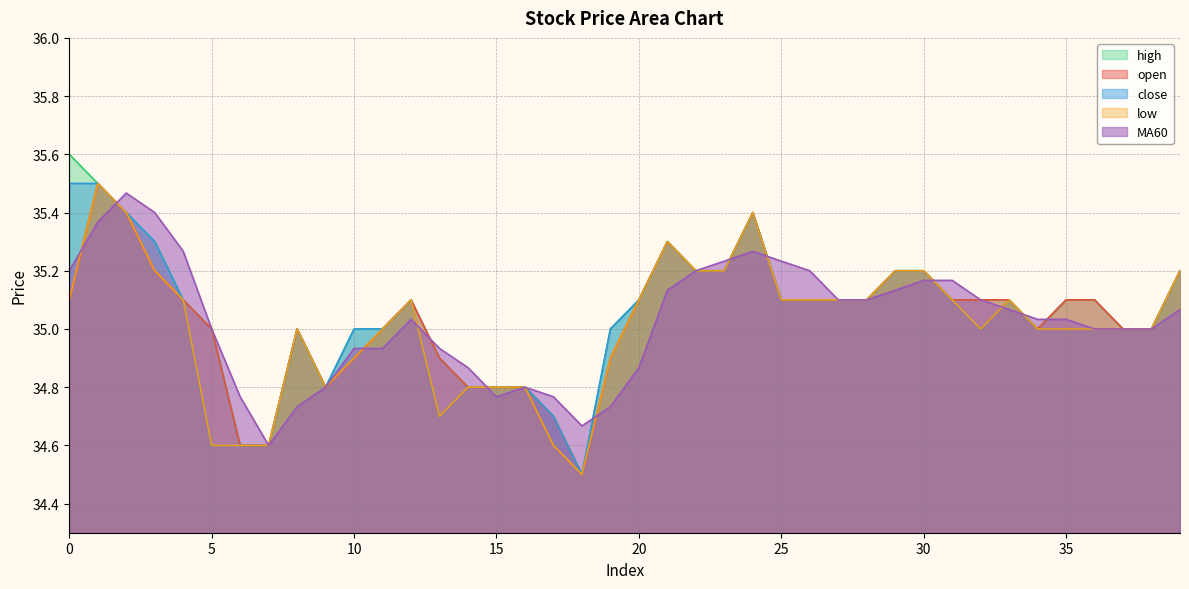

What is the average value of the open series?

35.0